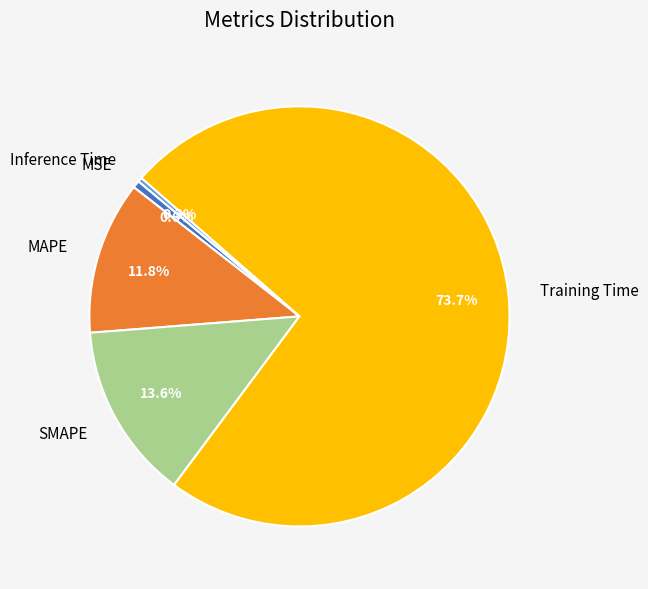

To the nearest percent, what is the combined percentage of MSE and Training Time?

74%